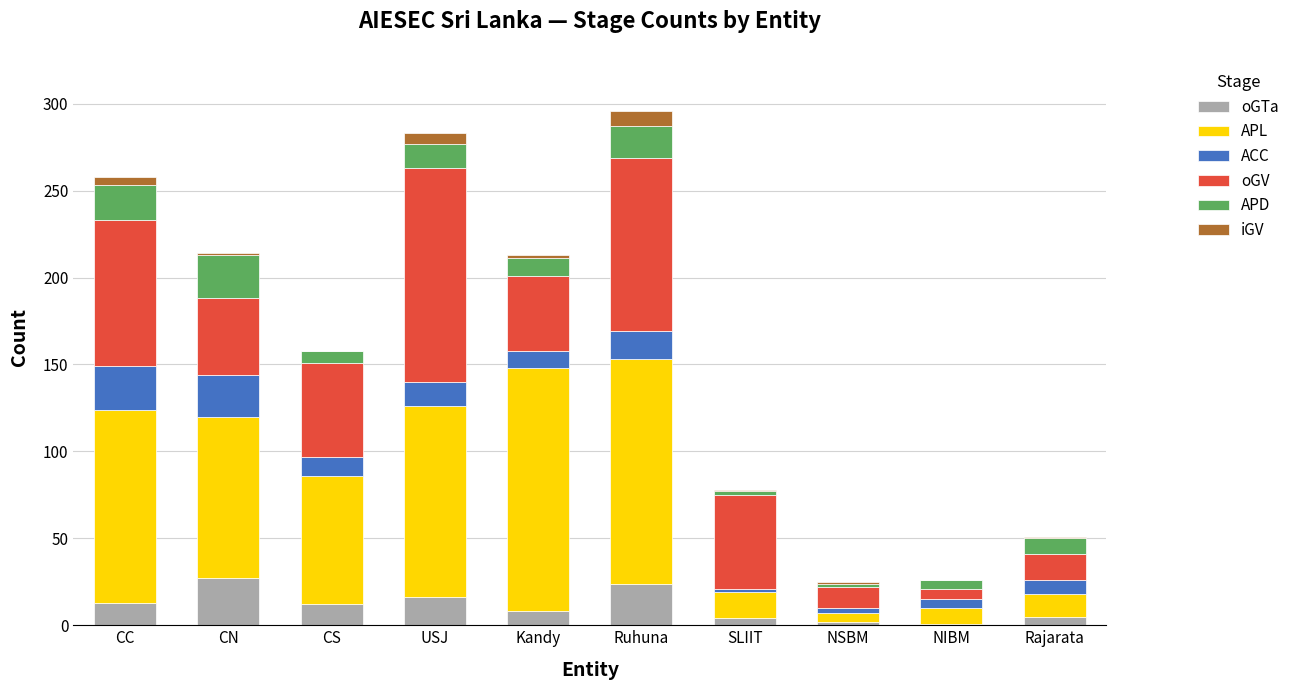

What is the sum of all oGTa values?

112